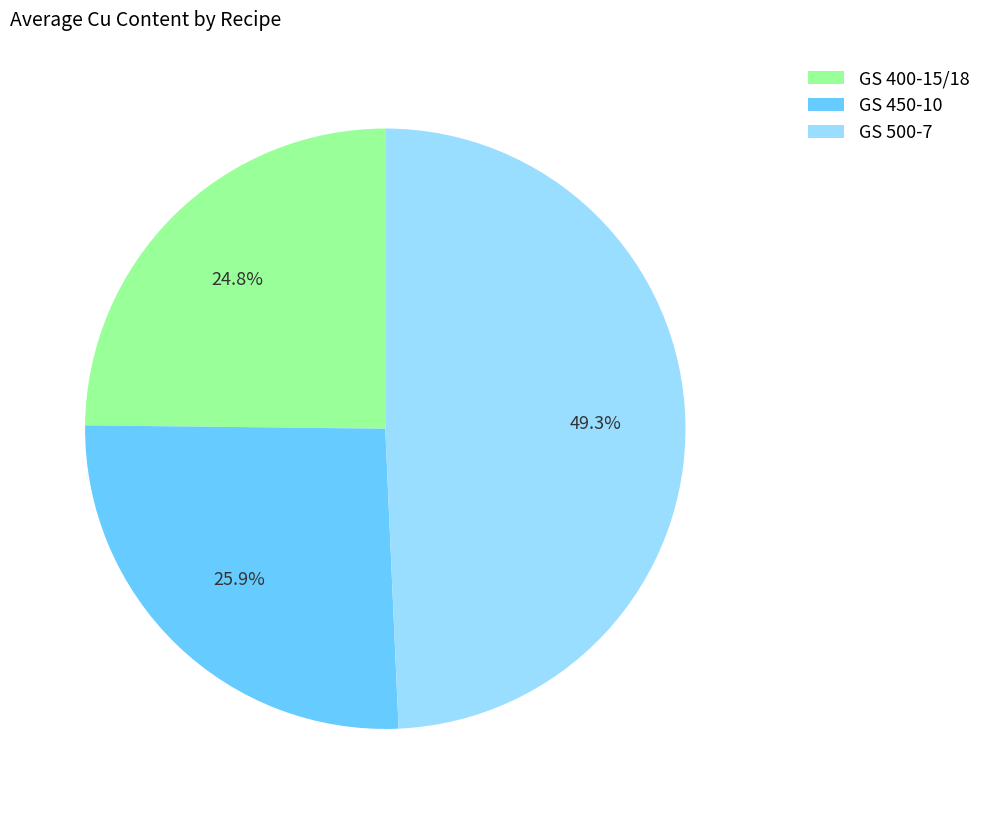

Does any single category account for the majority?

No